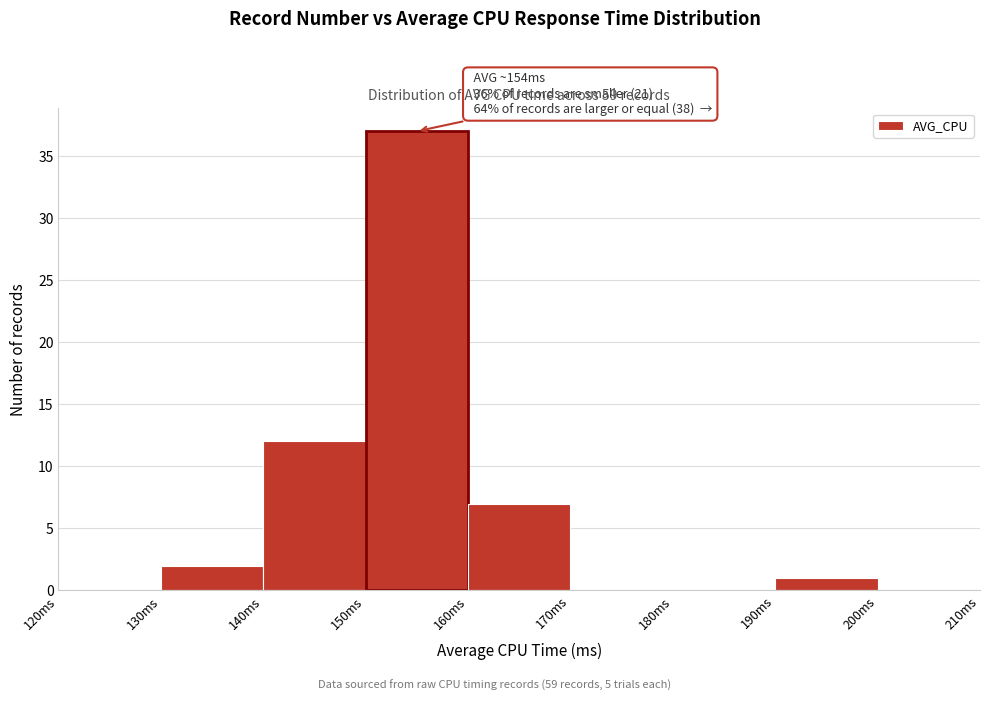

Which range on the x-axis has the tallest bar?

150 to 160